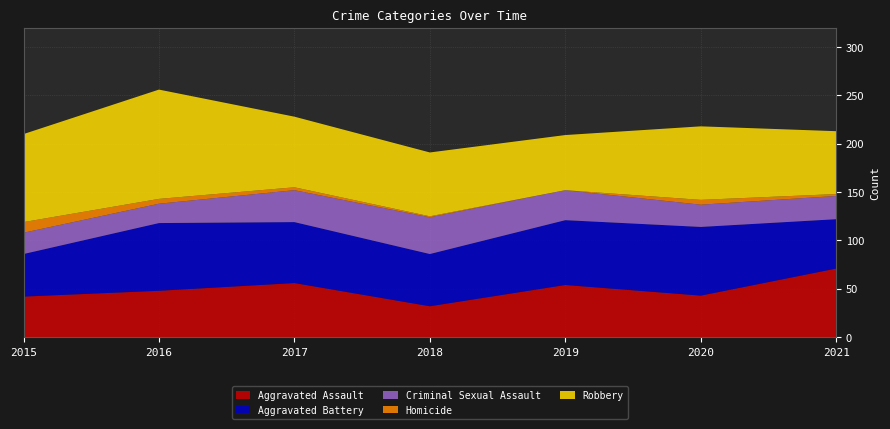

Reading left to right, transcribe all the data shown in this chart.

Aggravated Assault: 2015=42	2016=48	2017=56	2018=32	2019=54	2020=43	2021=71
Aggravated Battery: 2015=44	2016=70	2017=63	2018=54	2019=67	2020=71	2021=51
Criminal Sexual Assault: 2015=22	2016=20	2017=33	2018=38	2019=31	2020=23	2021=24
Homicide: 2015=11	2016=5	2017=3	2018=1	2019=0	2020=5	2021=2
Robbery: 2015=91	2016=113	2017=73	2018=66	2019=57	2020=76	2021=65